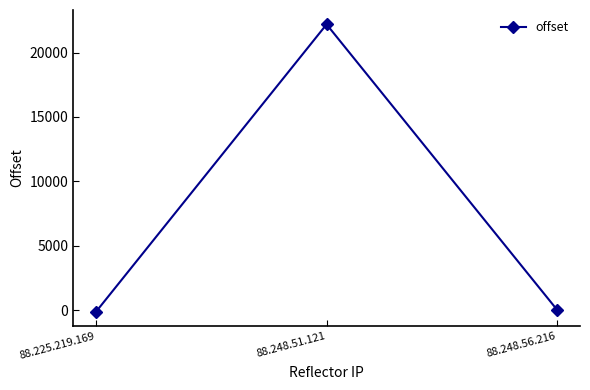

What is the label of the 1st point from the left?

88.225.219.169